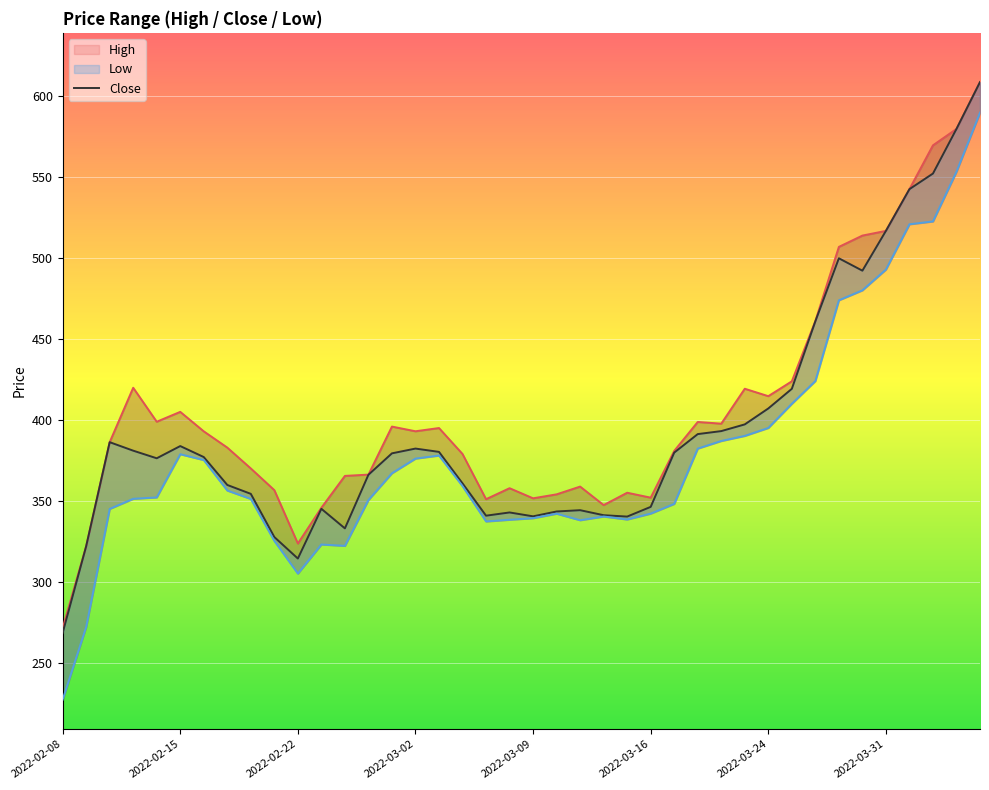

Which label corresponds to the smallest value in the chart?

2022-02-08